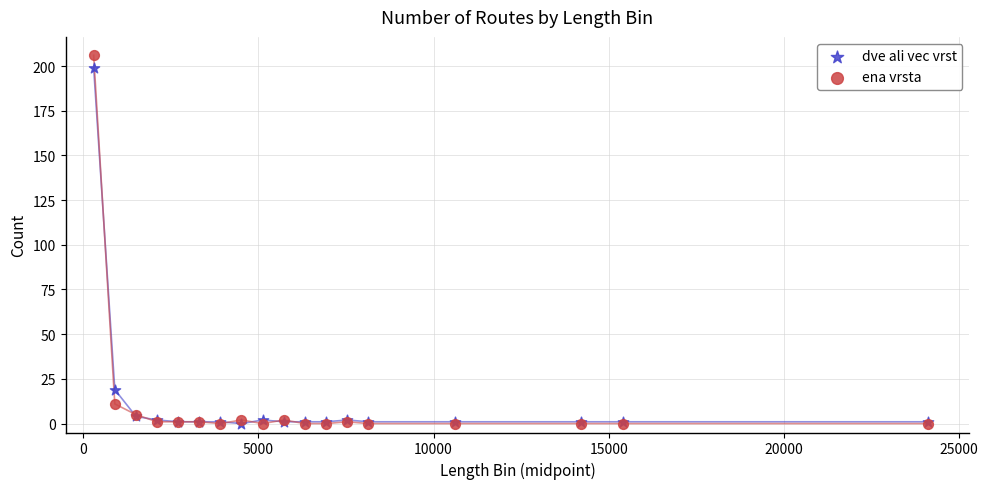

Which series reaches the maximum Y coordinate?

ena vrsta